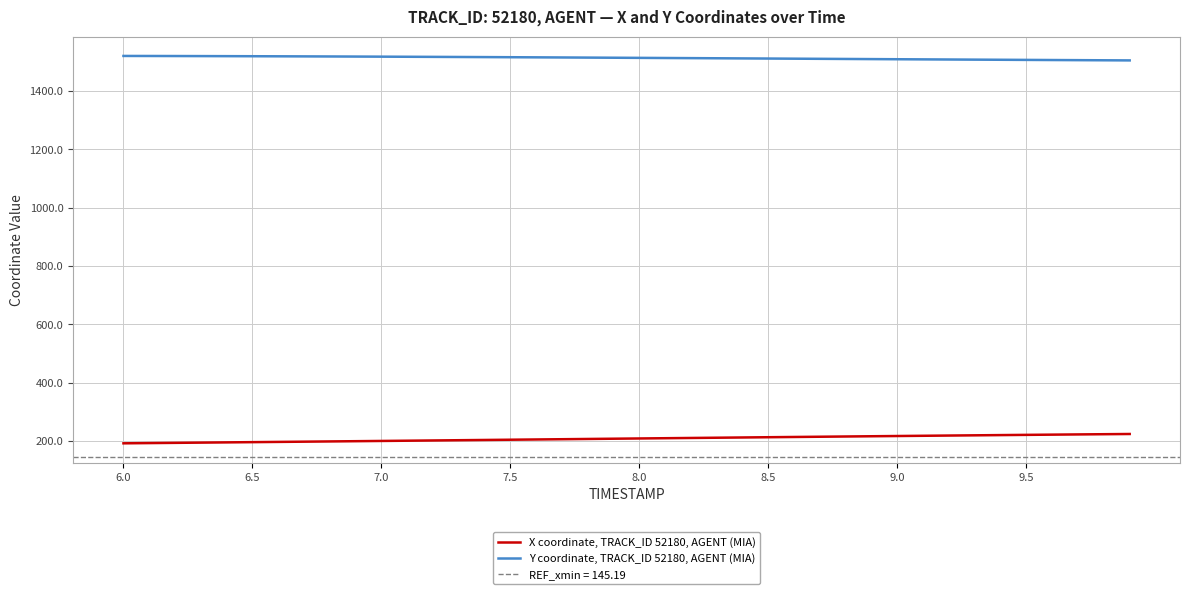

The value of X coordinate, TRACK_ID 52180, AGENT (MIA) at 6.5 is 98.8. True or false?

False